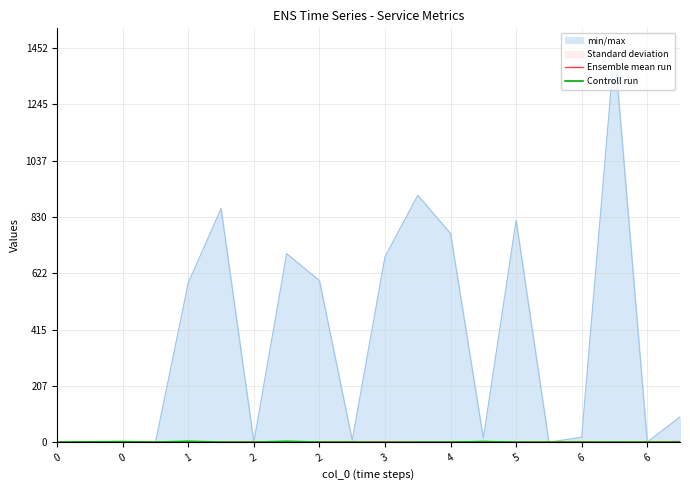

How many lines are shown in the chart?

2